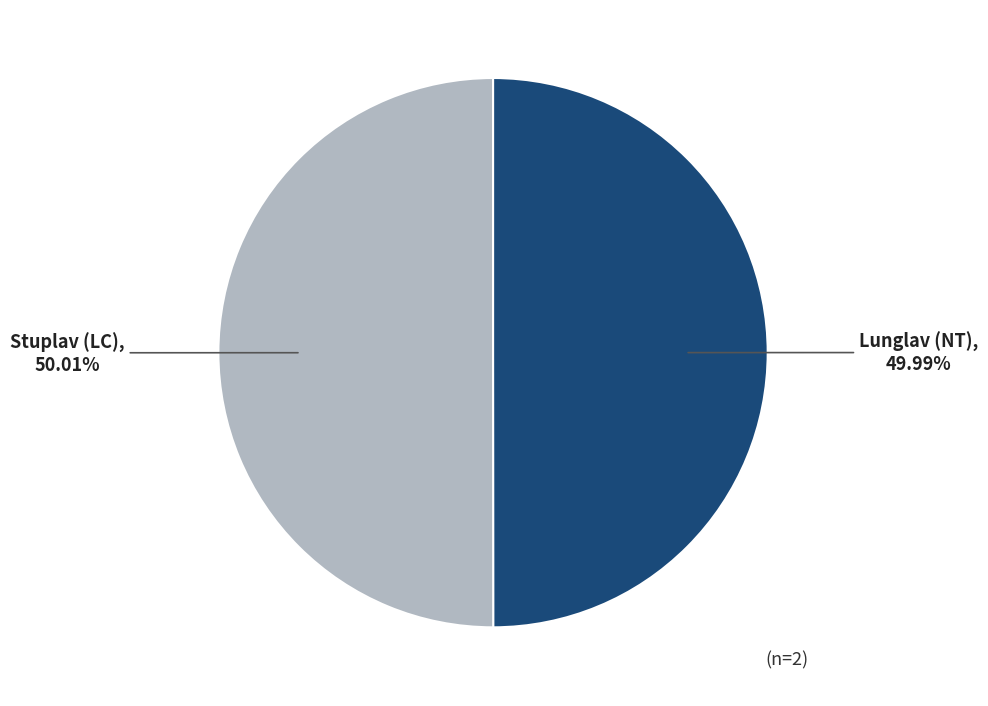

Count the number of slices in the pie.

2